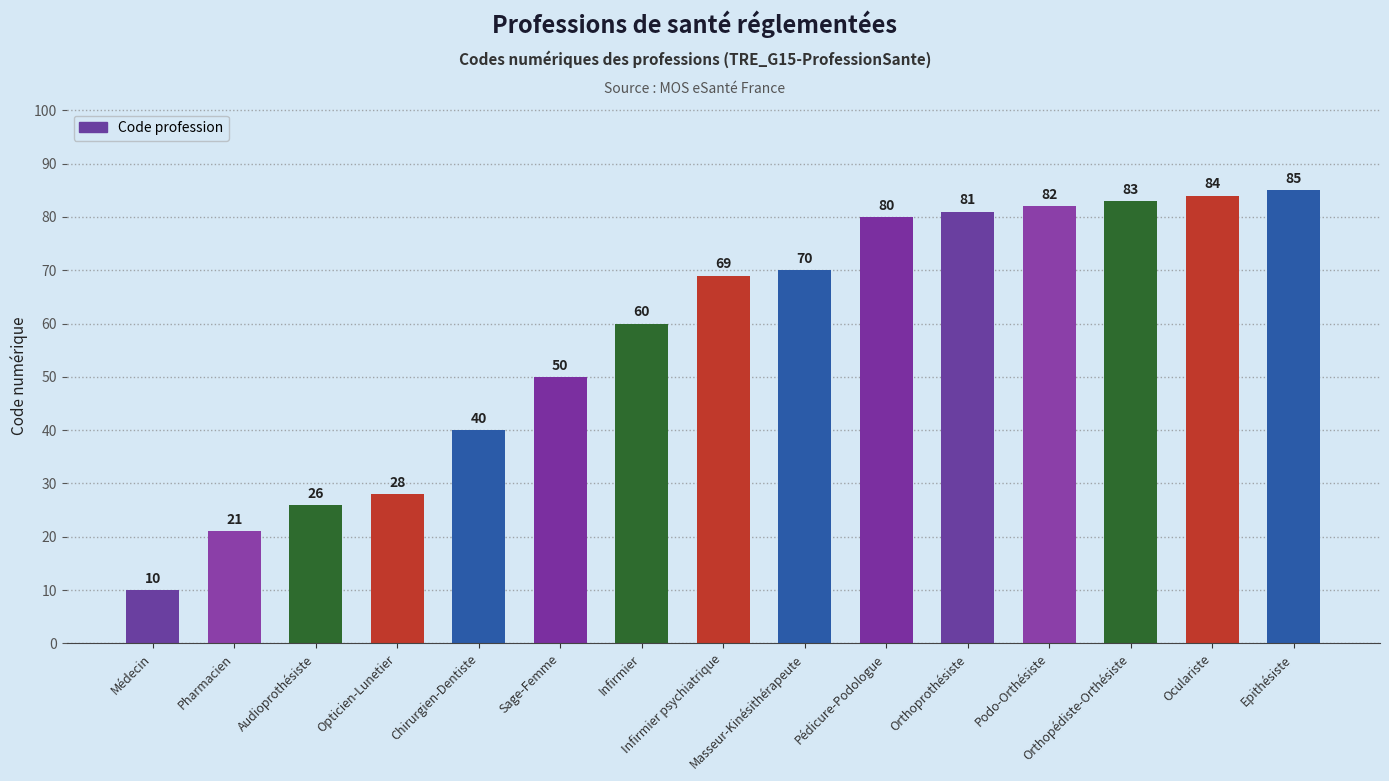

What is the sum of the values at Epithésiste and Infirmier?

145